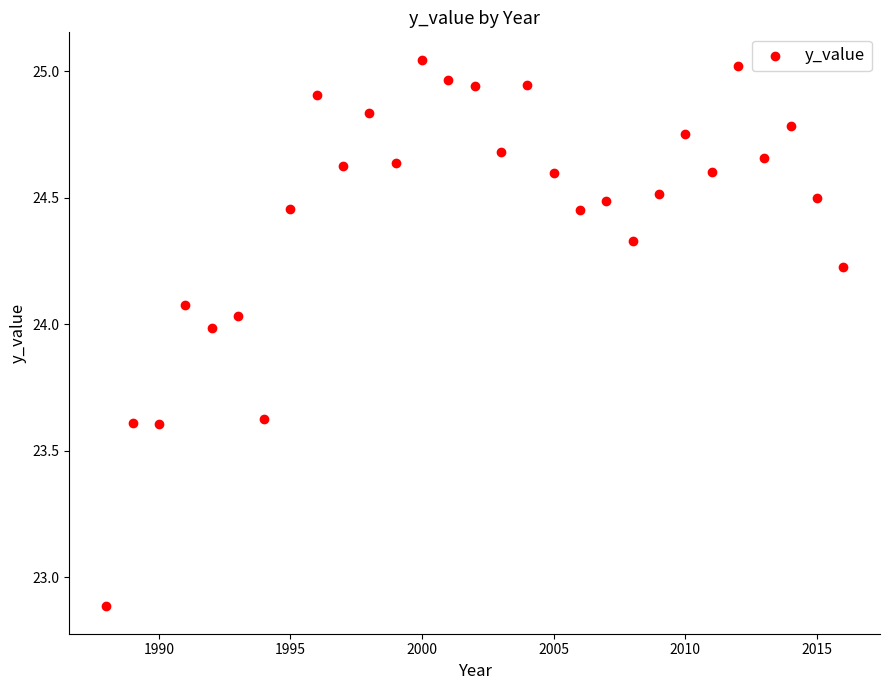

What is the range of Y values (max minus min)?

2.2